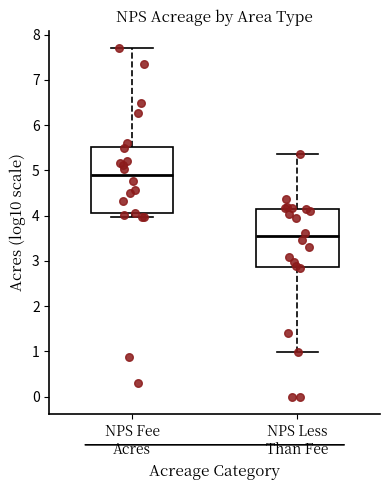

Reading left to right, transcribe this box plot: for each box, give where its median line is, the range the box spans, and where its two whiskers end, as read against the y-axis. The values are not printed on the chart, so give them approximately, as read against the axis.

NPS Fee Acres: median 4.9, box 4.1 to 5.5, whiskers 4.0 to 7.7
NPS Less Than Fee: median 3.5, box 2.9 to 4.2, whiskers 1.0 to 5.4